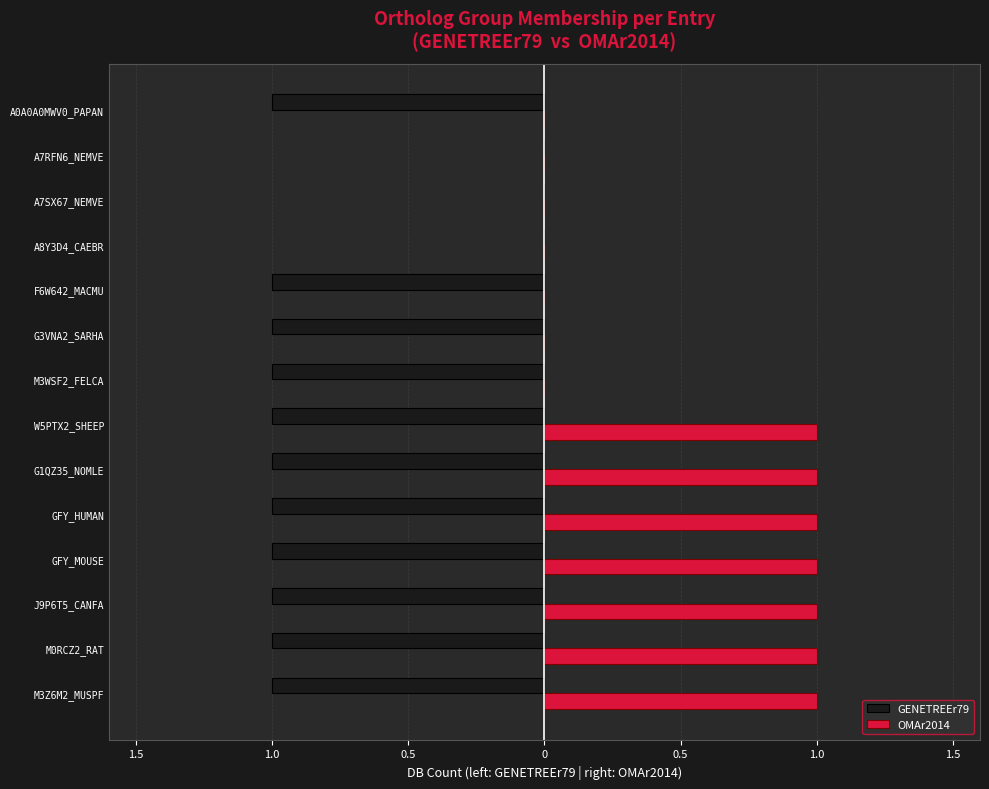

What are all the series names shown in the legend?

GENETREEr79, OMAr2014